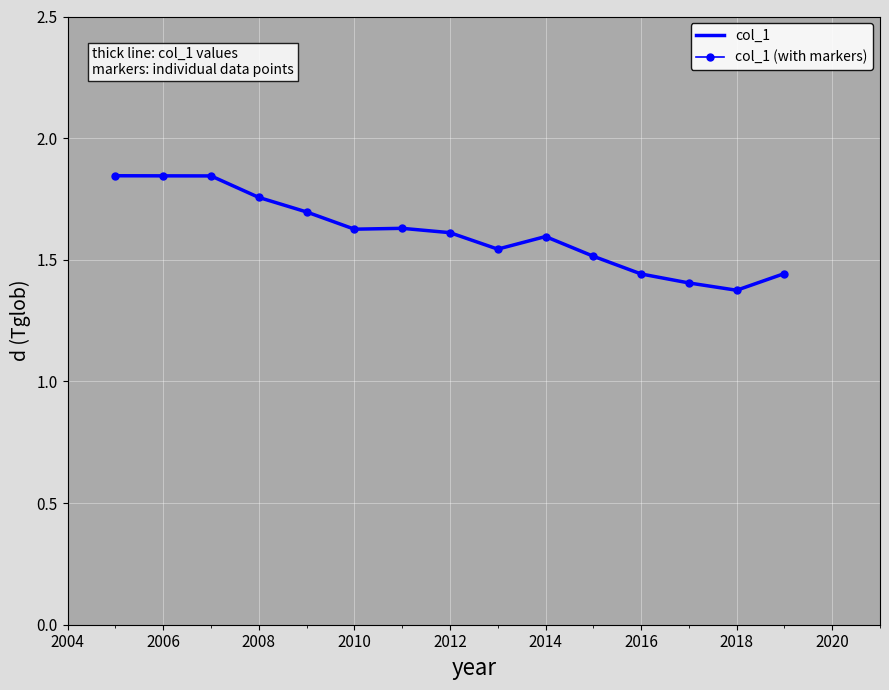

Is this an area chart (filled region under the line)?

No